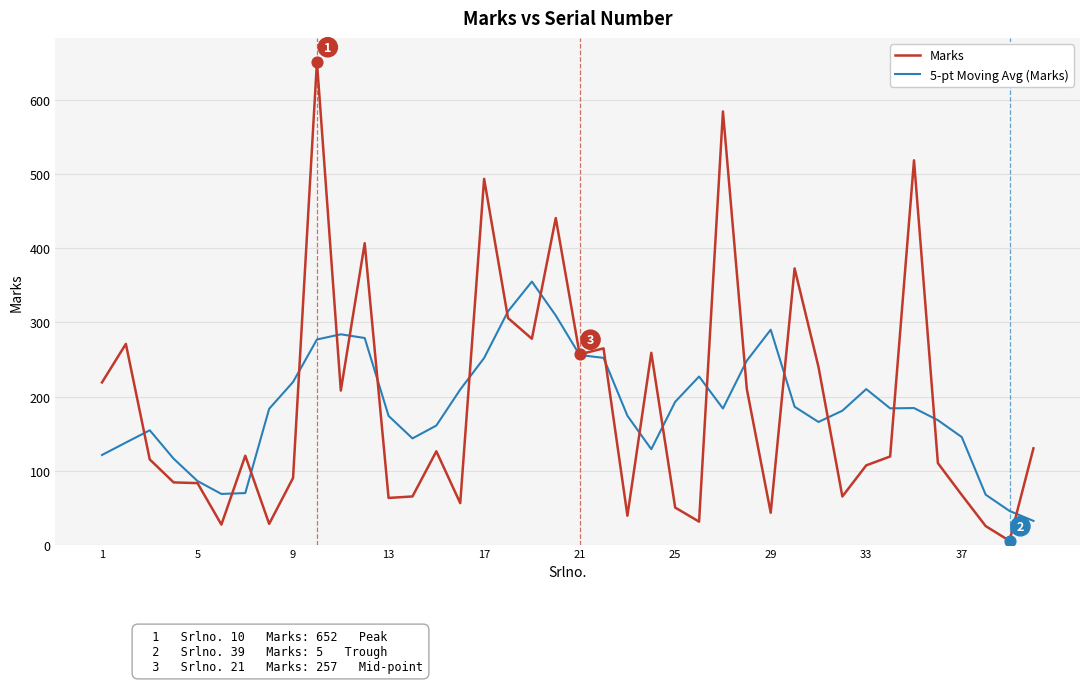

What is the highest value of the Marks series?

652.0